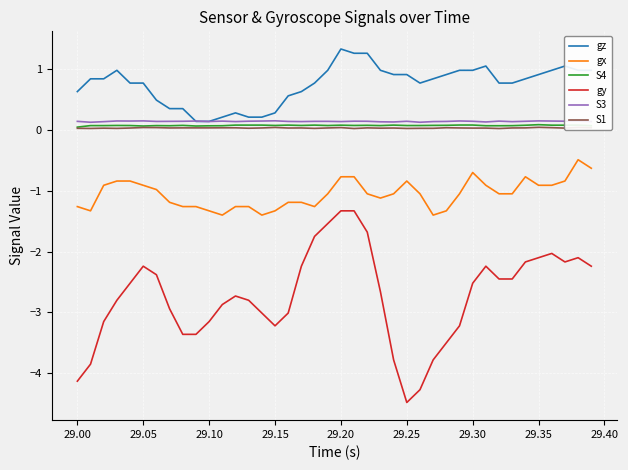

True or false: S3 and gx cross at least once.

False